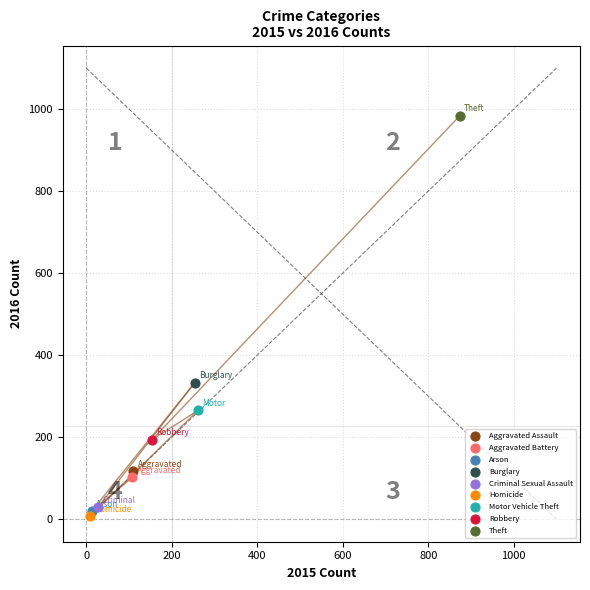

Which series contains the lowest Y value?

Homicide